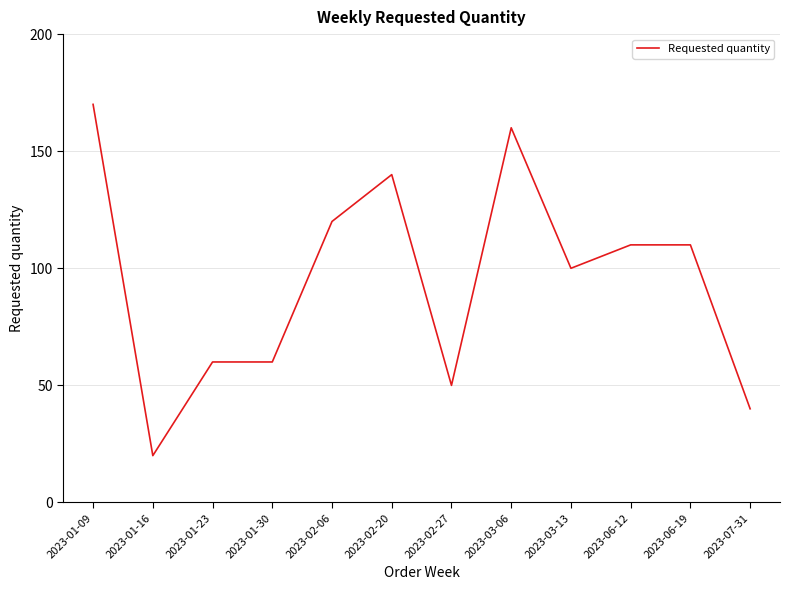

Is it true that the value at 2023-06-12 is 110?

True